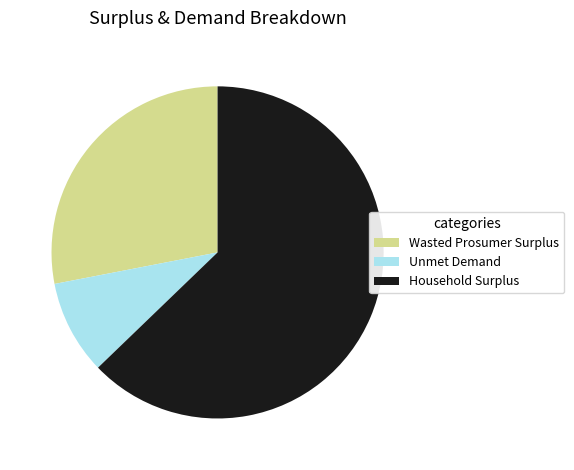

Approximately how many times larger is the value at Wasted Prosumer Surplus compared to Unmet Demand?

3.1